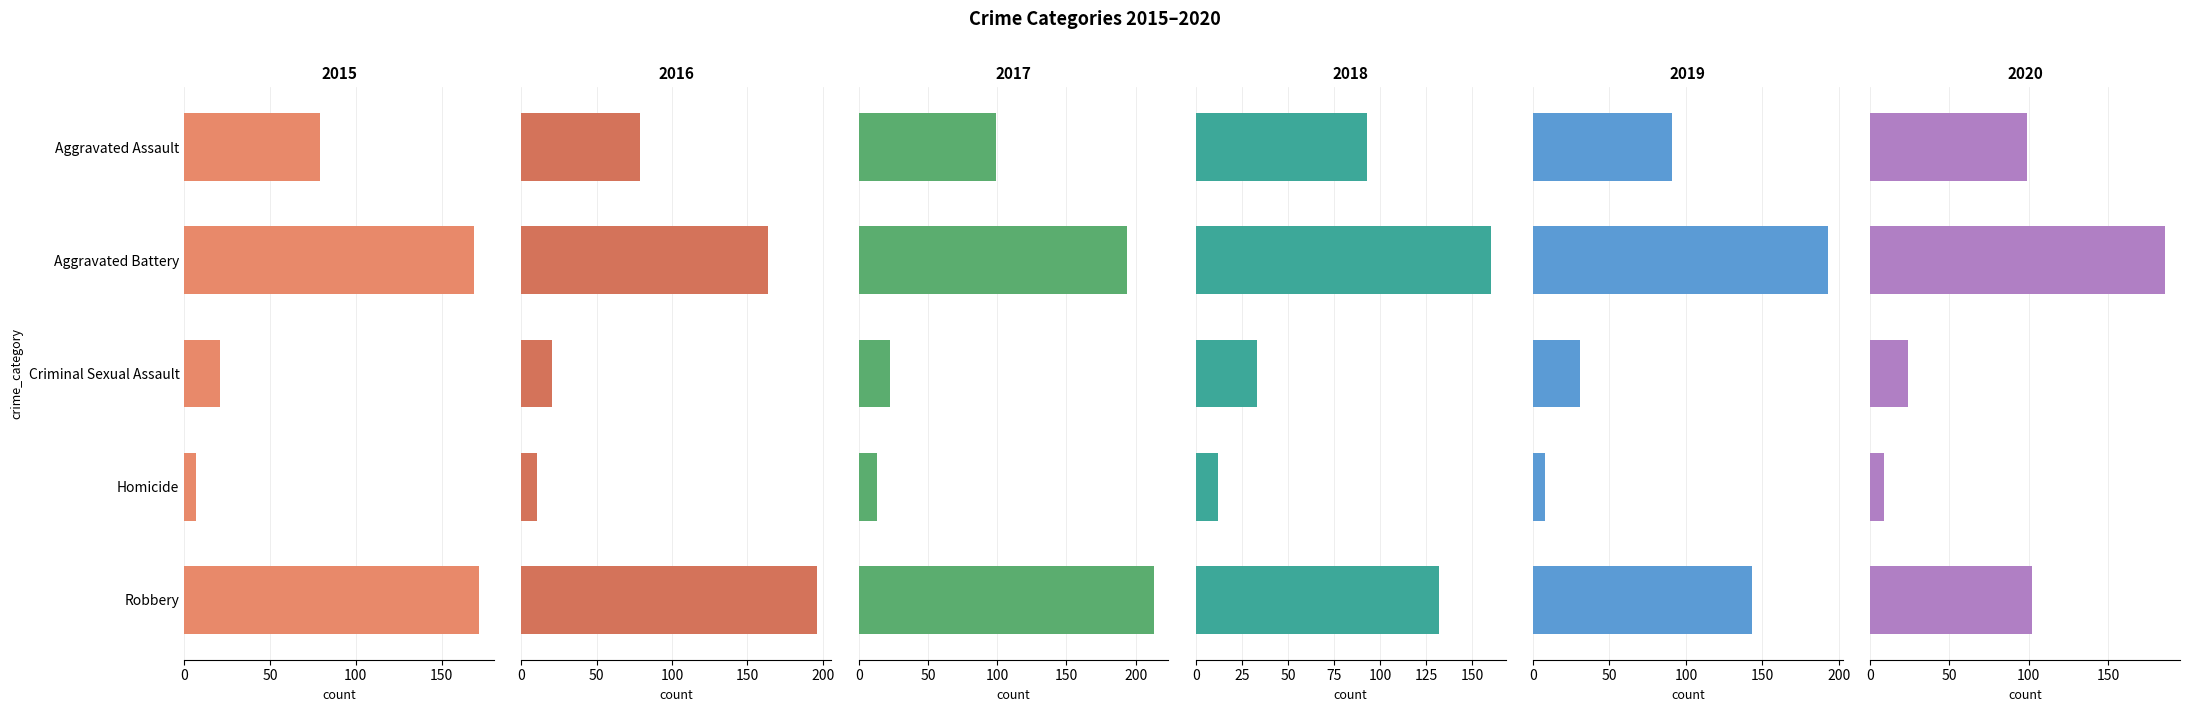

What are all the series names shown in the legend?

2015, 2016, 2017, 2018, 2019, 2020